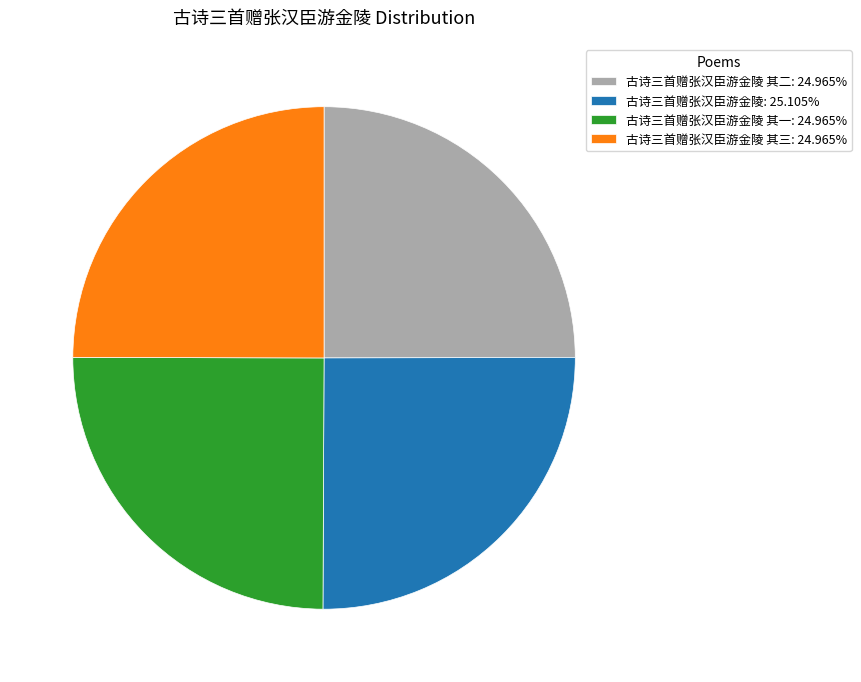

Does 古诗三首赠张汉臣游金陵 其二: 24.965% account for over 50% of the chart?

No